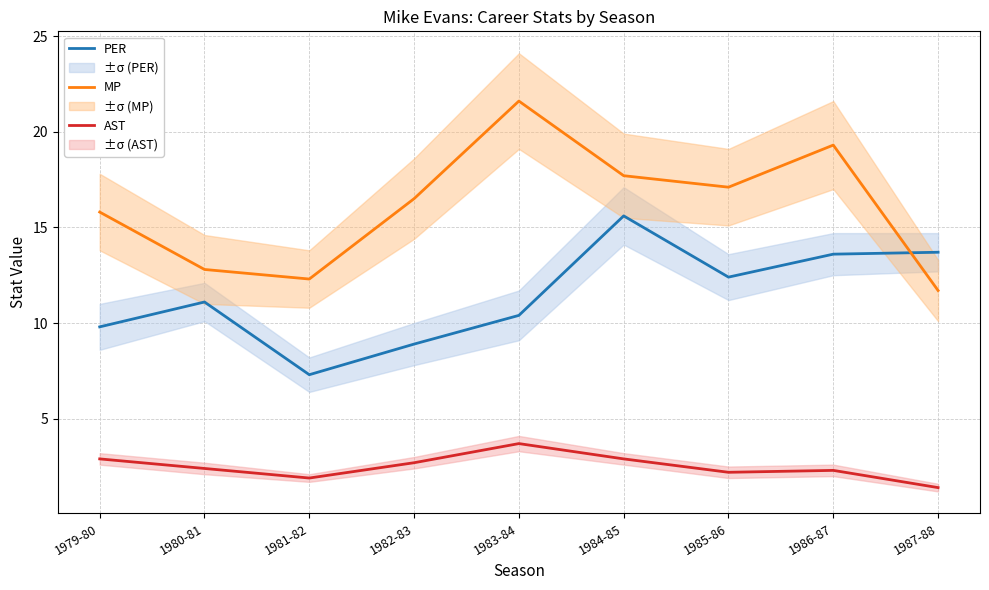

What is the maximum value shown in the chart?

21.6